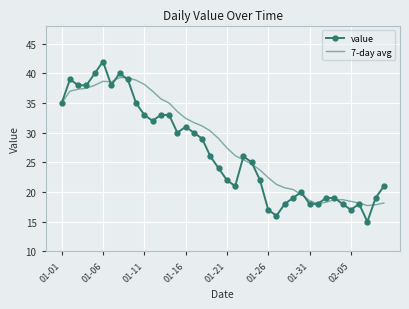

Which series has the largest range (max minus min)?

value